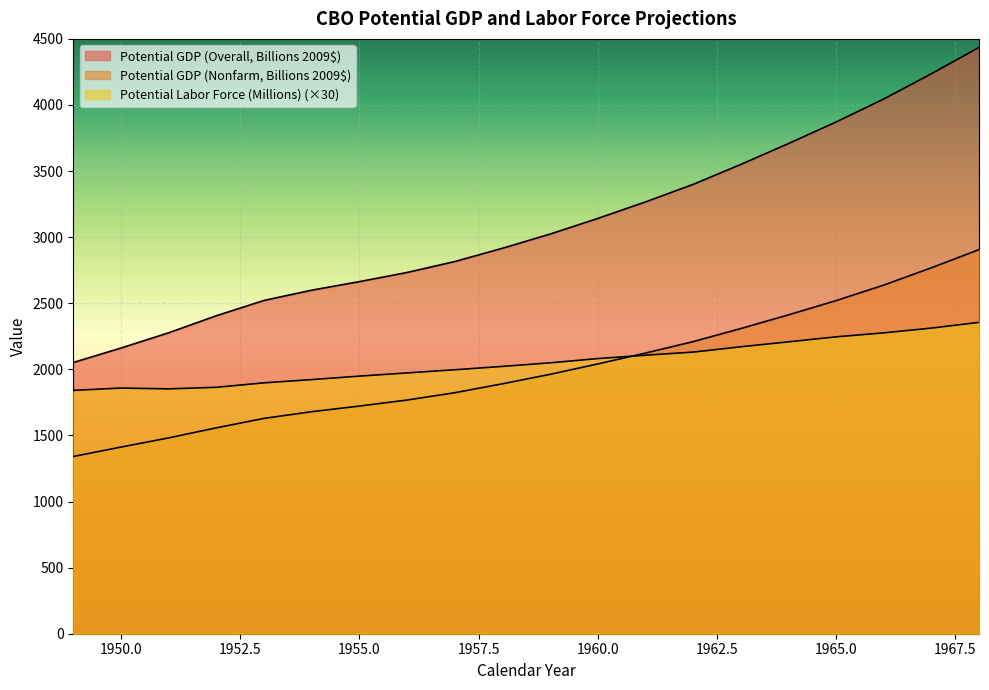

How many lines are shown in the chart?

3